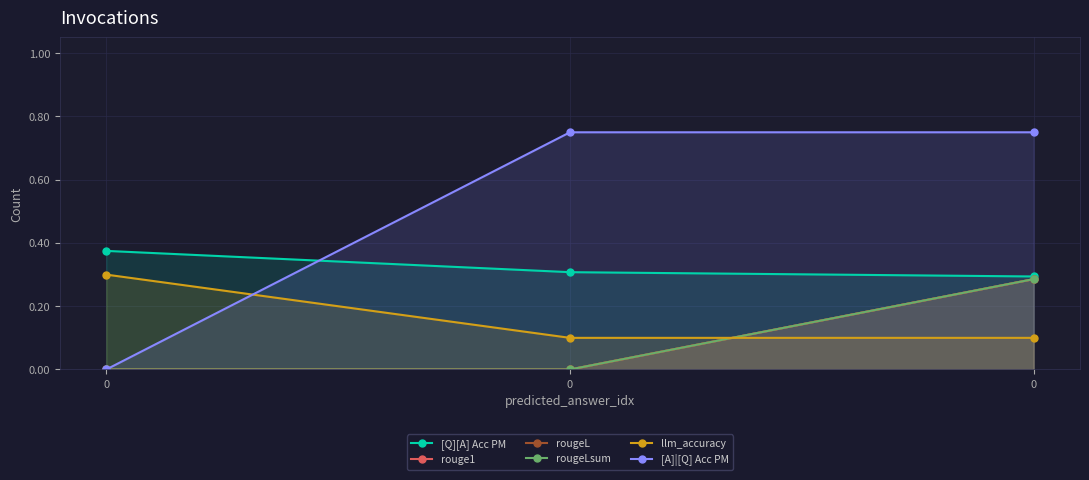

Is it true that rougeL equals 0.2 at 0?

False